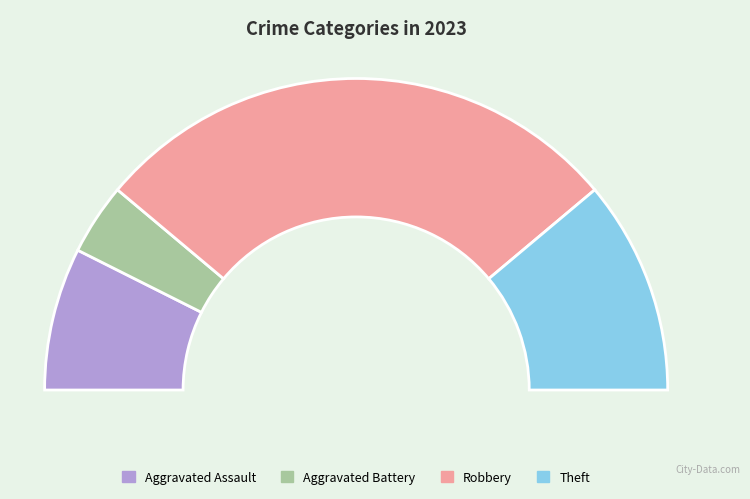

What percentage is NOT represented by Robbery?

44.4%